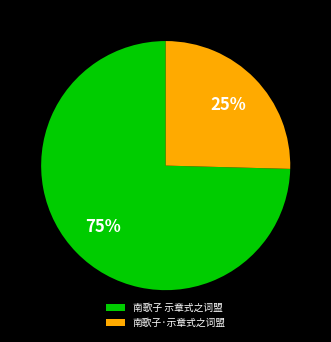

How many segments does this pie chart have?

2